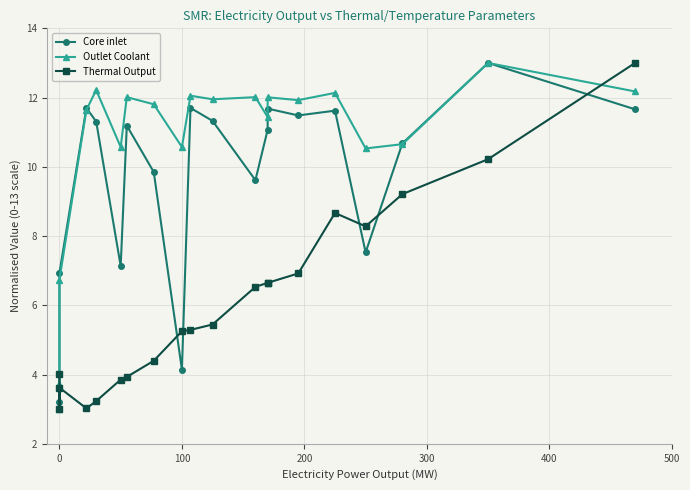

What are all the series names shown in the legend?

Core inlet, Outlet Coolant, Thermal Output